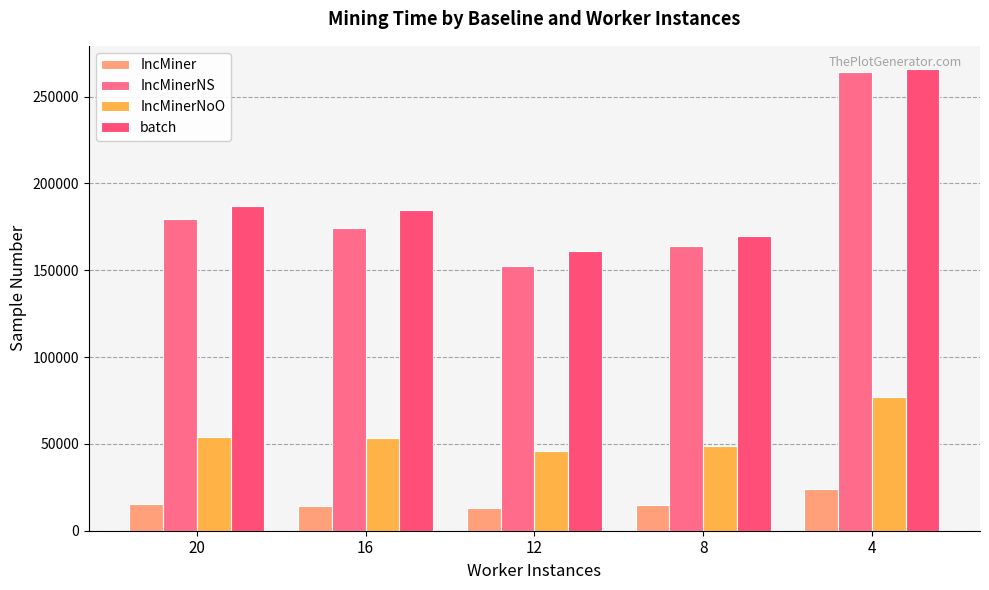

What are all the series names shown in the legend?

IncMiner, IncMinerNS, IncMinerNoO, batch